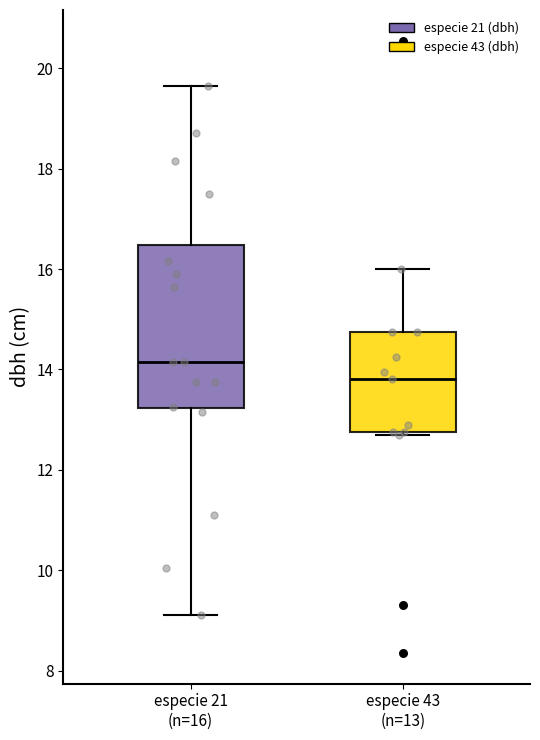

Reading left to right, read every box against the y-axis: the position of its median line, the range the box covers, and the ends of its whiskers. The values are not printed on the chart, so give them approximately, as read against the axis.

especie 21 (n=16): median 14.2, box 13.2 to 16.4, whiskers 9.2 to 19.6
especie 43 (n=13): median 13.8, box 12.8 to 14.8, whiskers 12.8 to 16.0